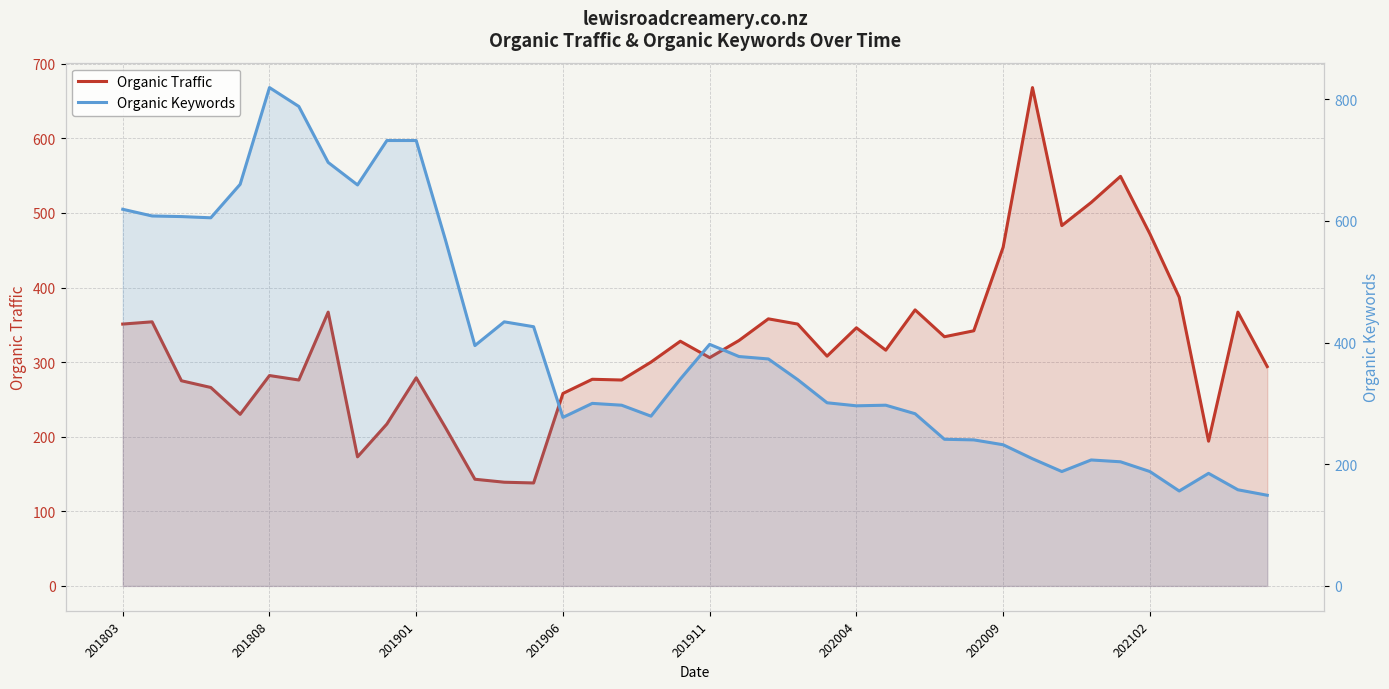

What is the difference between the Organic Traffic values at 26 and 31?

352